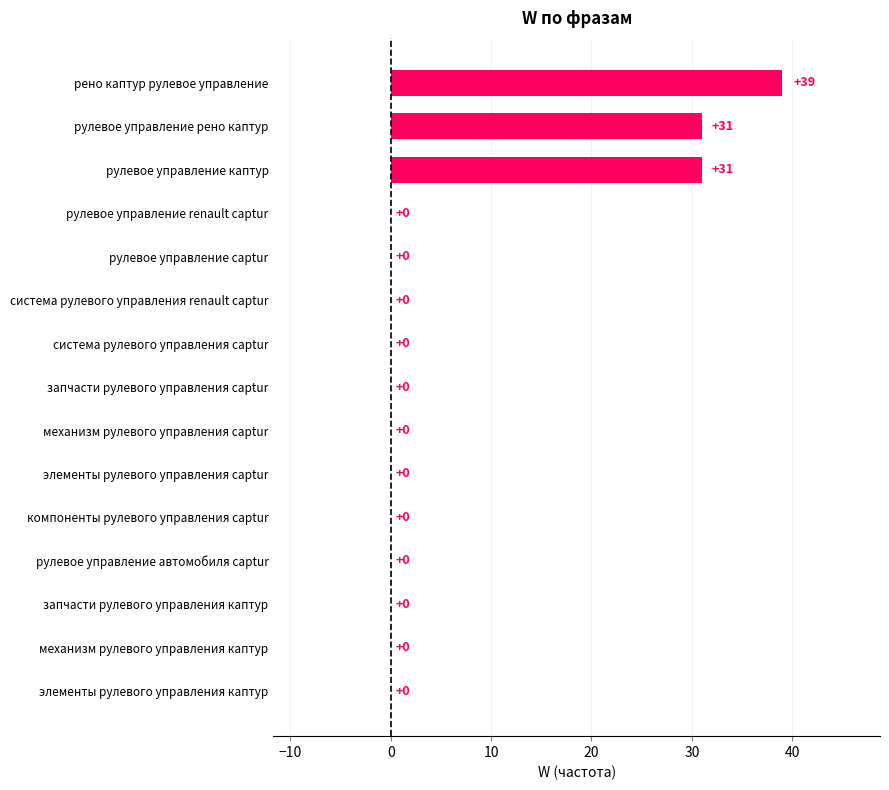

True or false: the data shows 0 at механизм рулевого управления каптур.

True